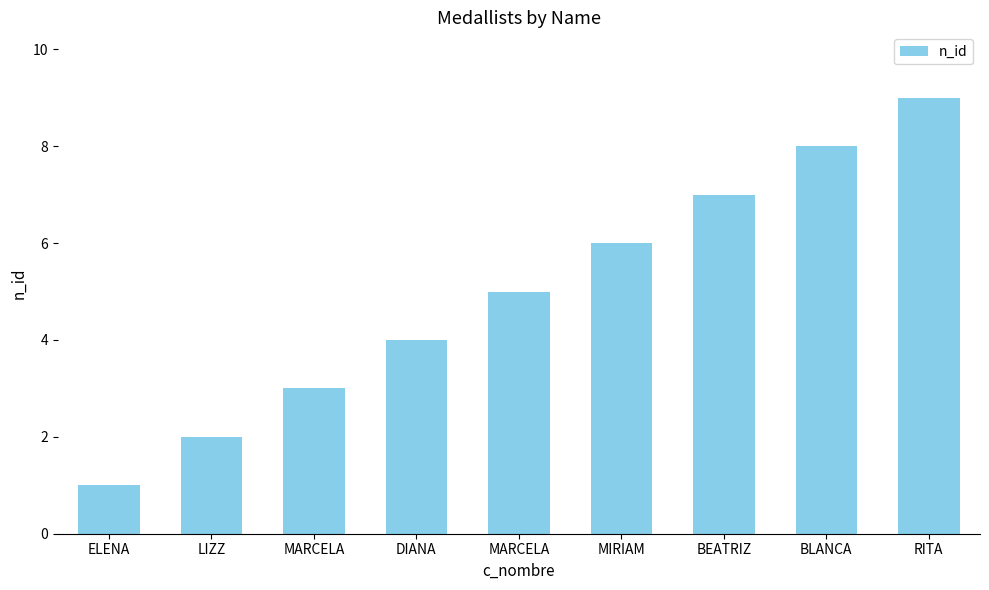

Reading right to left, list all the values displayed in this chart.

RITA=9	BLANCA=8	BEATRIZ=7	MIRIAM=6	MARCELA=5	DIANA=4	MARCELA=3	LIZZ=2	ELENA=1